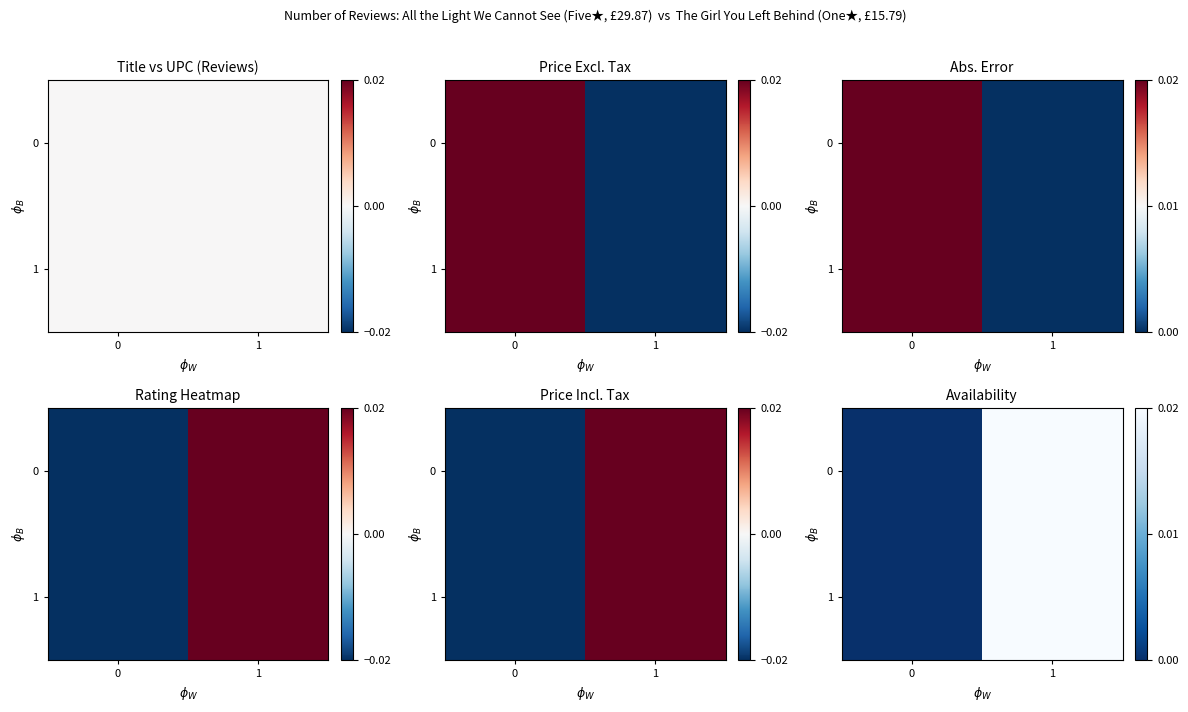

Rank the series at 1 from highest to lowest value.

0, 1